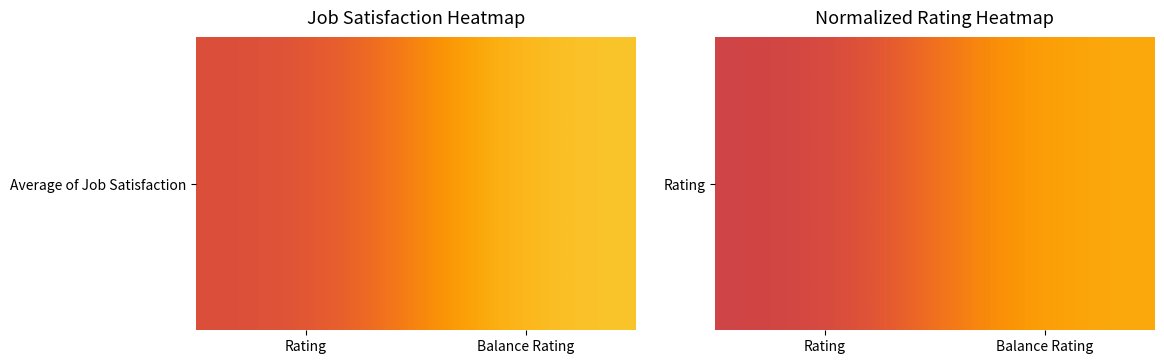

What is the sum of the values at Rating and Balance Rating?

1.6